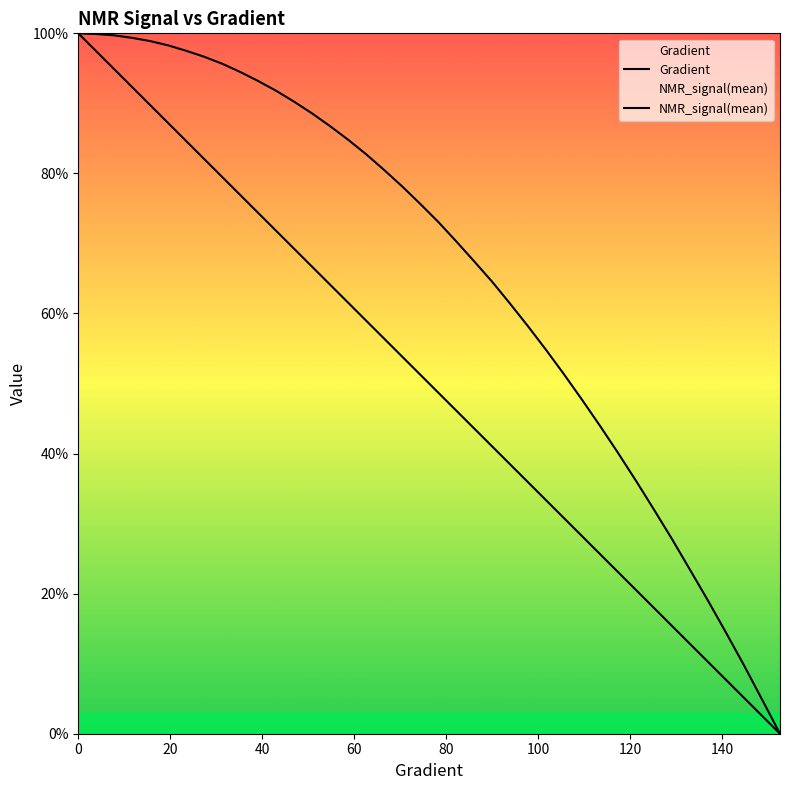

What is the sum of all Gradient values?

2000.0